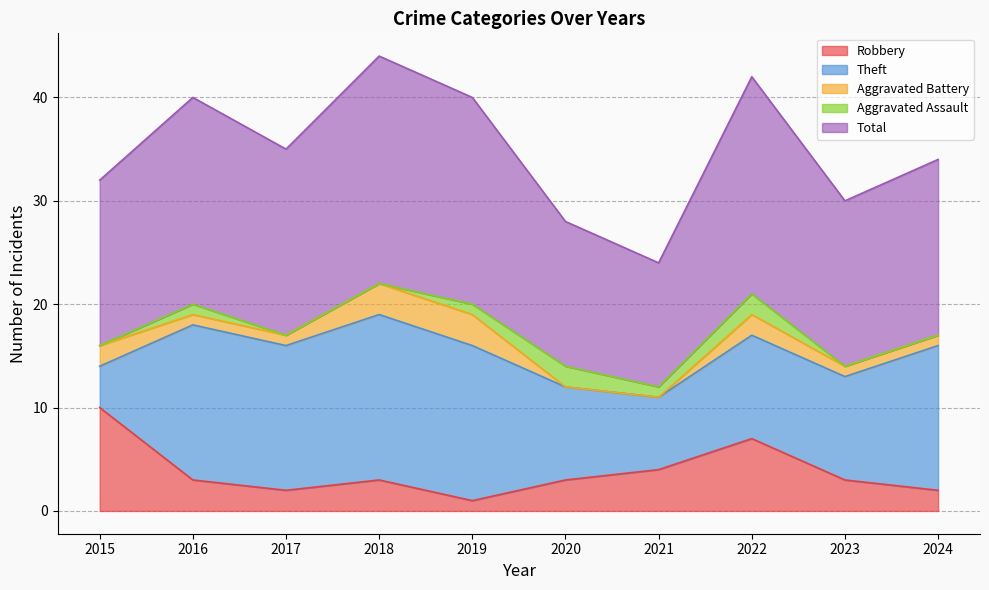

The value of Robbery at 2019 is 0. True or false?

False